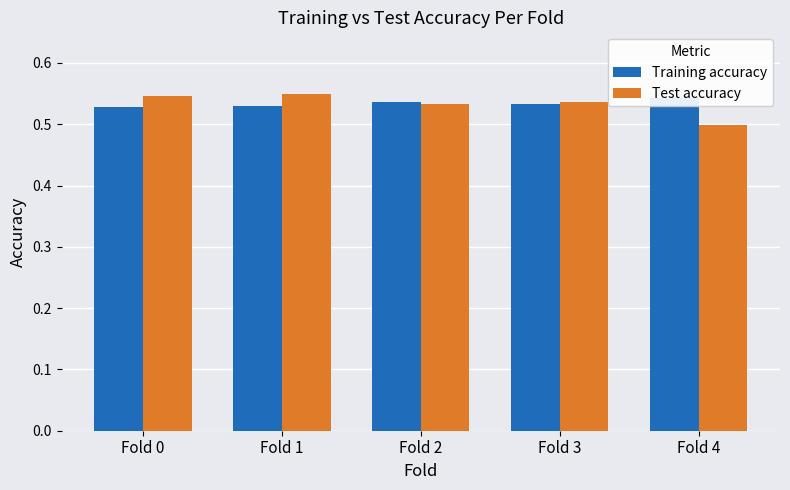

At which category is the sum across all series the highest?

Fold 1